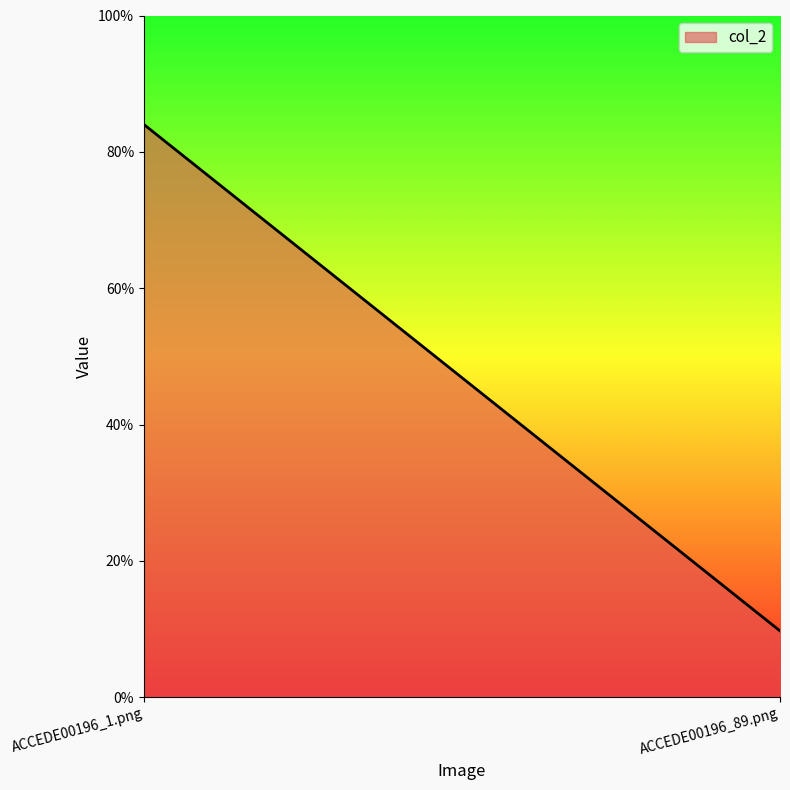

Reading left to right, extract all data points from this chart.

0.8	0.1